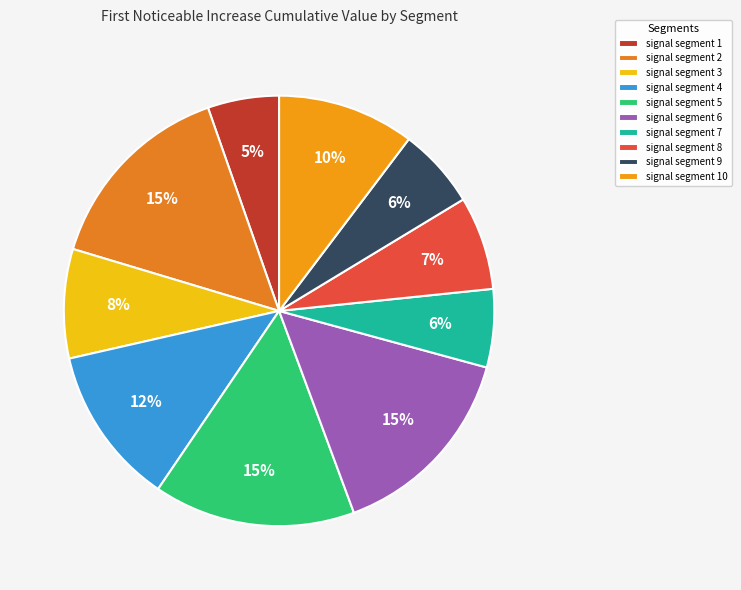

Which slice is the smallest?

signal segment 1